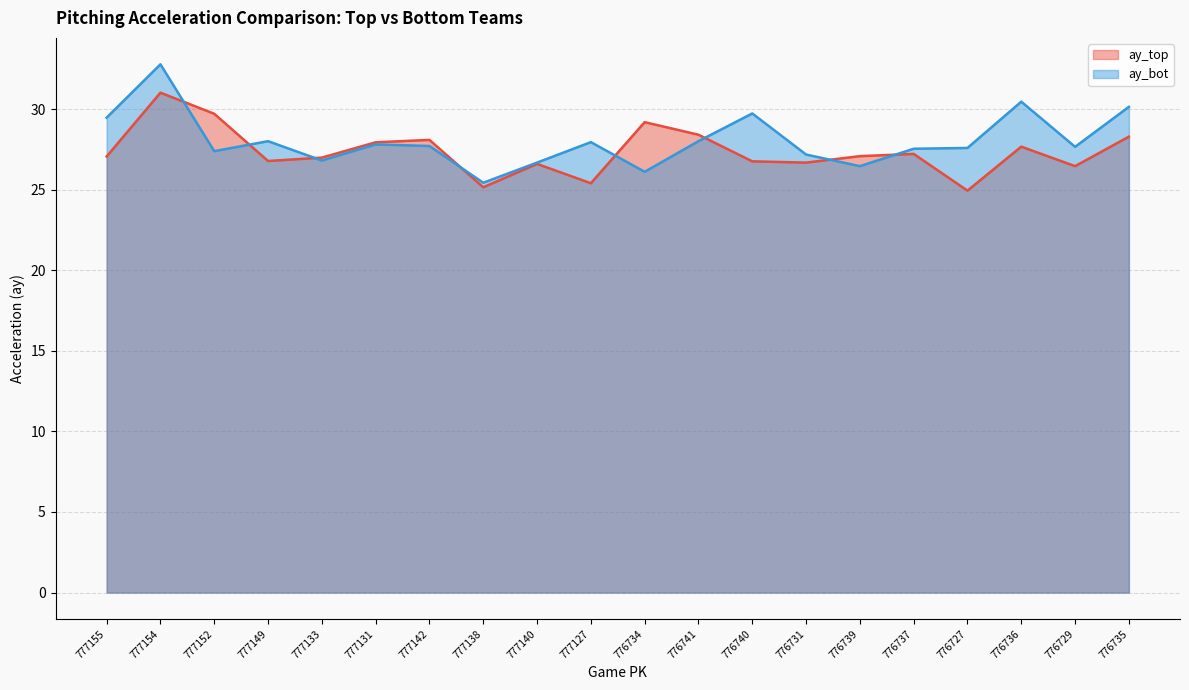

What is the sum of the ay_top values at 776736 and 776727?

52.6